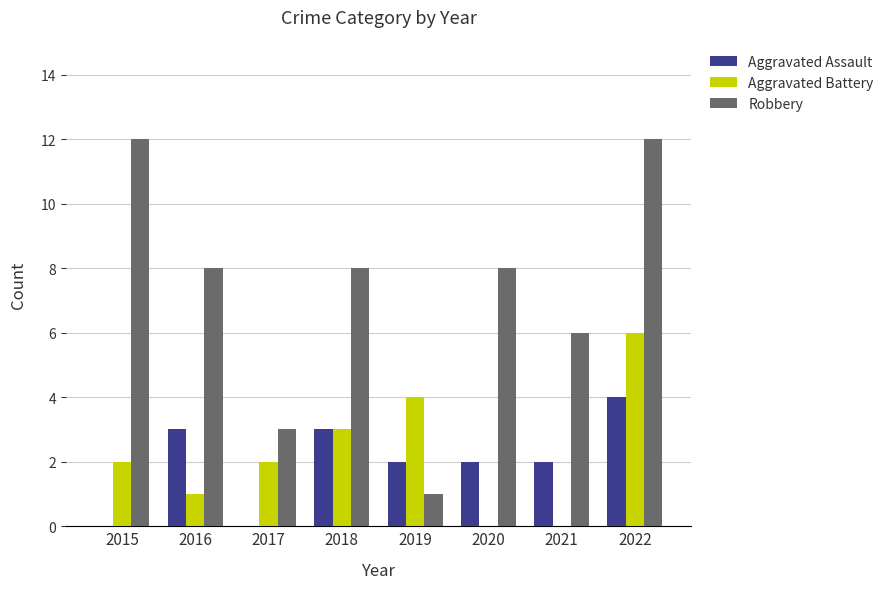

What is the difference between the Robbery values at 2017 and 2019?

2